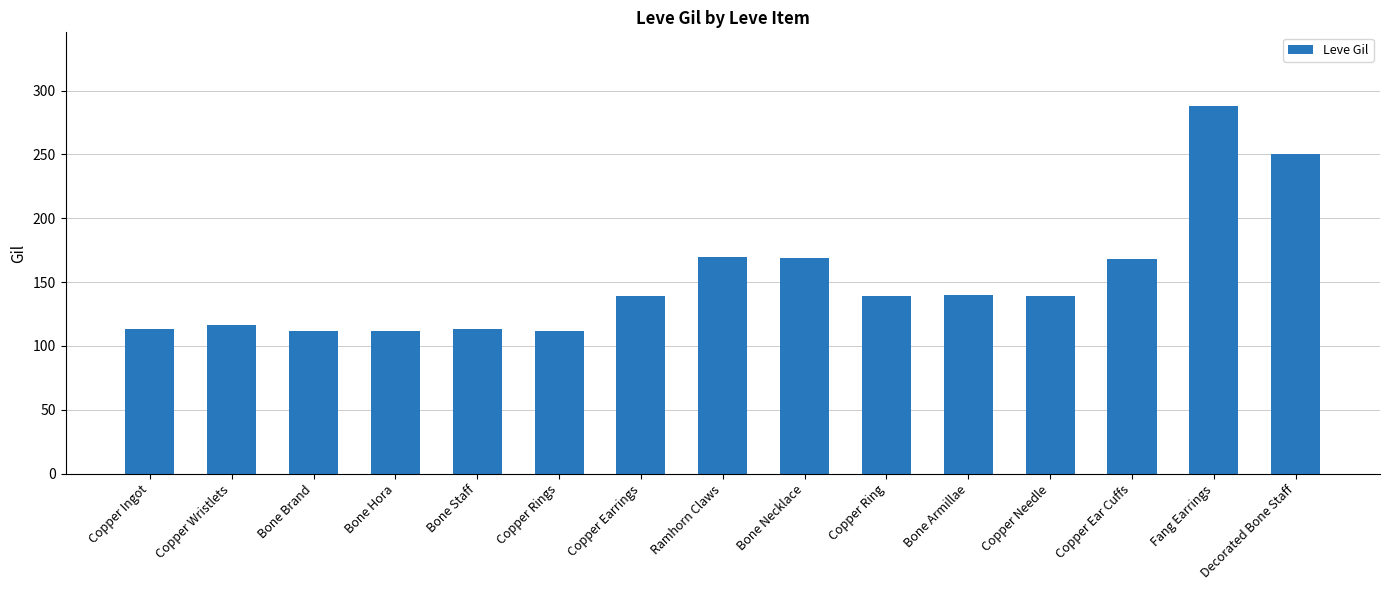

What is the value of the 14th bar from the left?

288